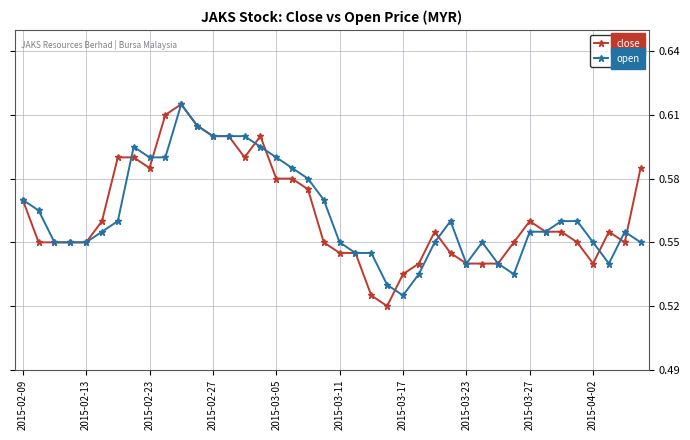

What are all the series names shown in the legend?

close, open